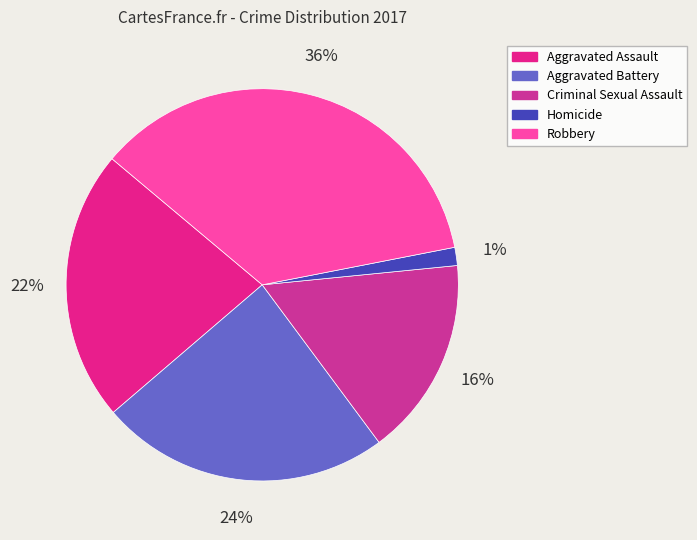

To the nearest percent, what is the average slice percentage?

20%